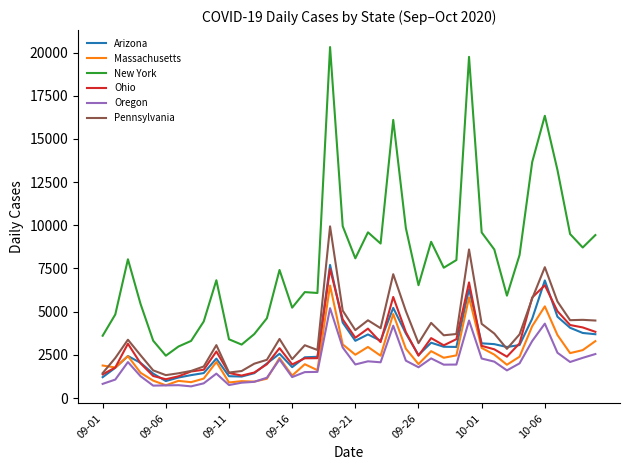

Which series has the widest spread of values?

New York